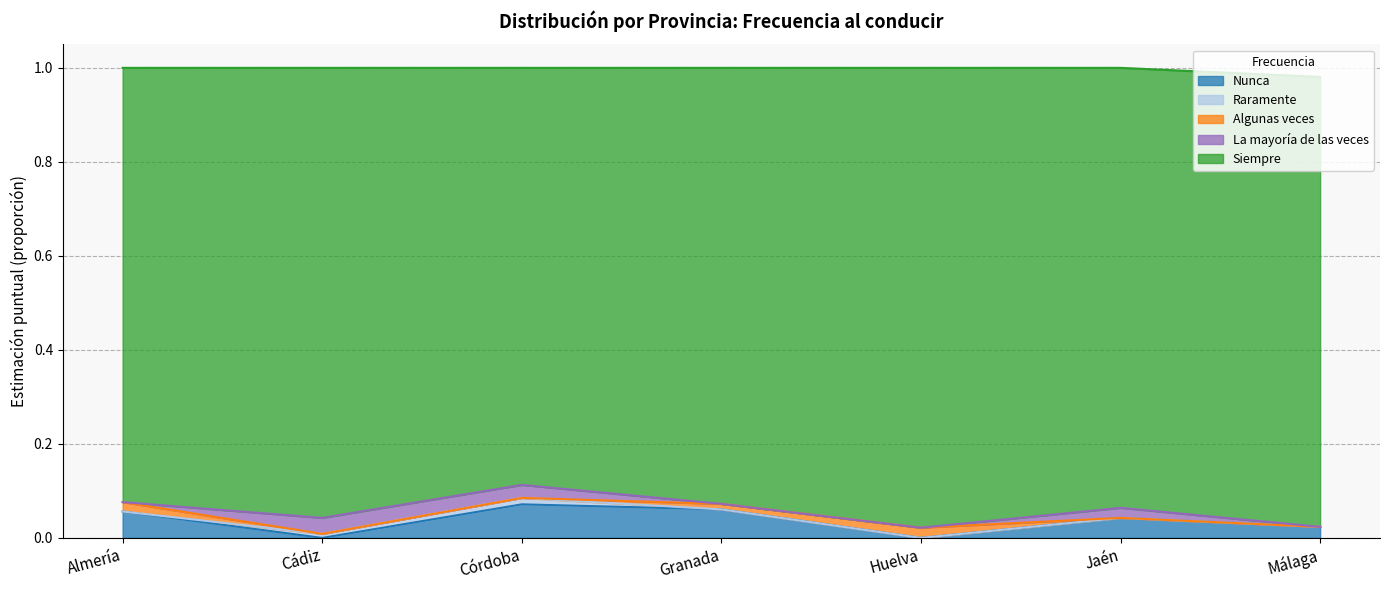

How many interior local peaks does the Nunca series have?

2